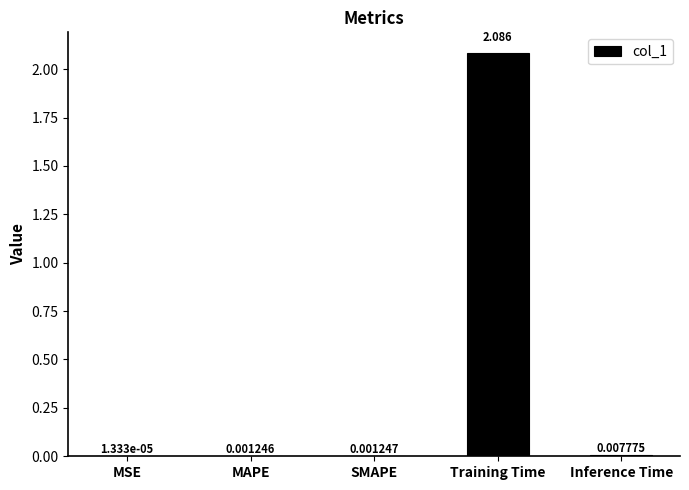

At which label is the value closest to 1?

Inference Time